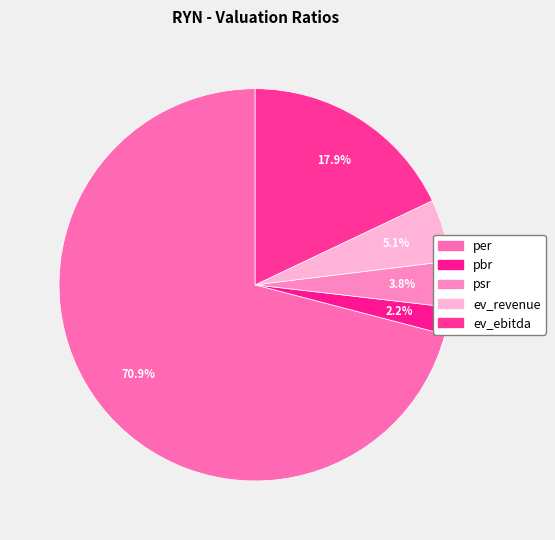

How many slices are in this pie chart?

5